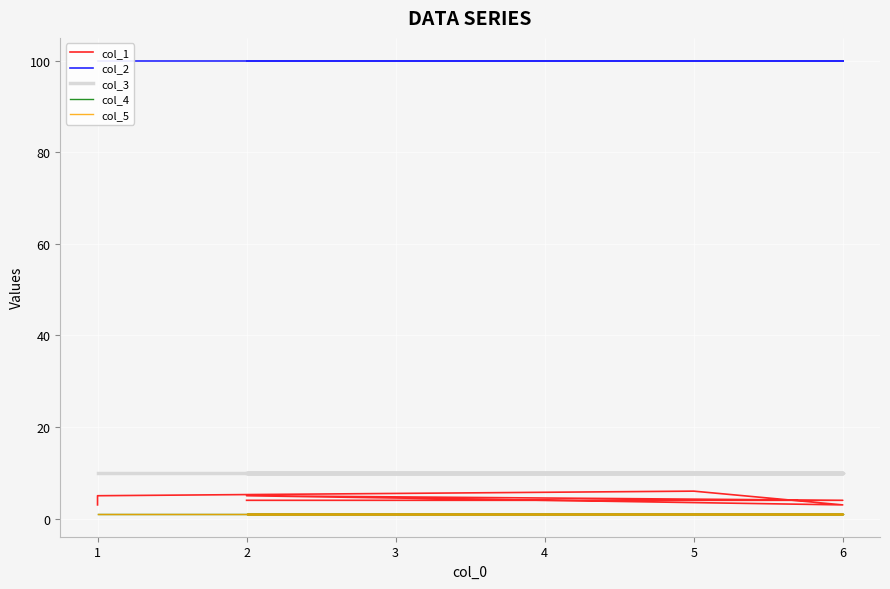

Which has a higher value, 1 or 1?

1